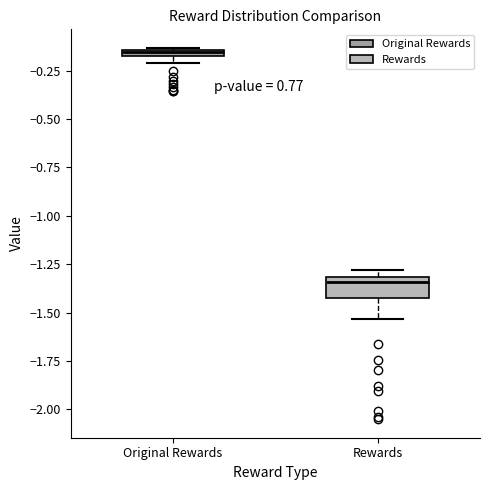

Which box has the lowest median line?

Rewards